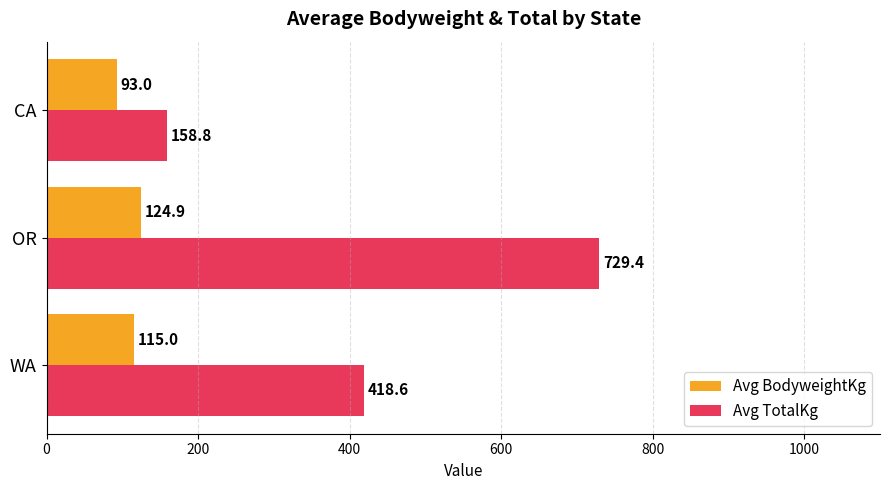

At which category is the sum across all series the highest?

OR